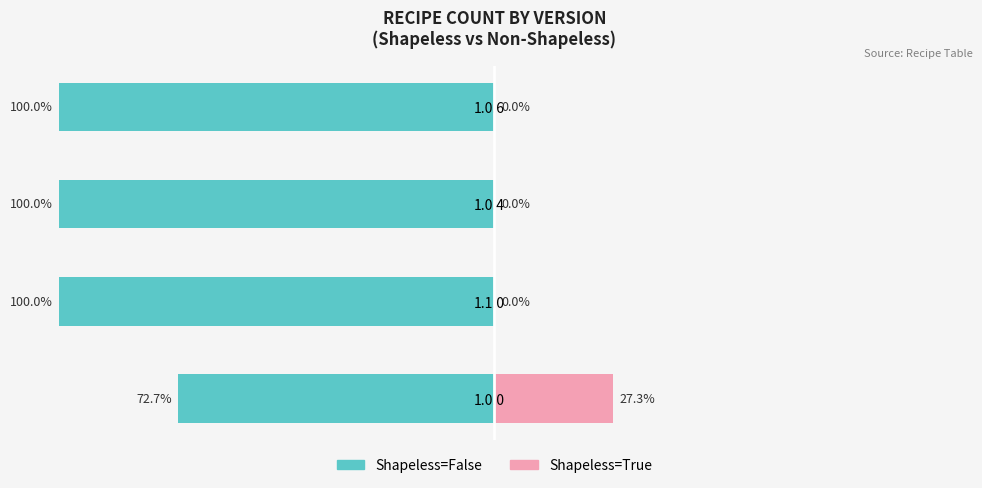

Rank the categories by Shapeless=False value from highest to lowest.

1.0.0, 1.1.0, 1.0.4, 1.0.6